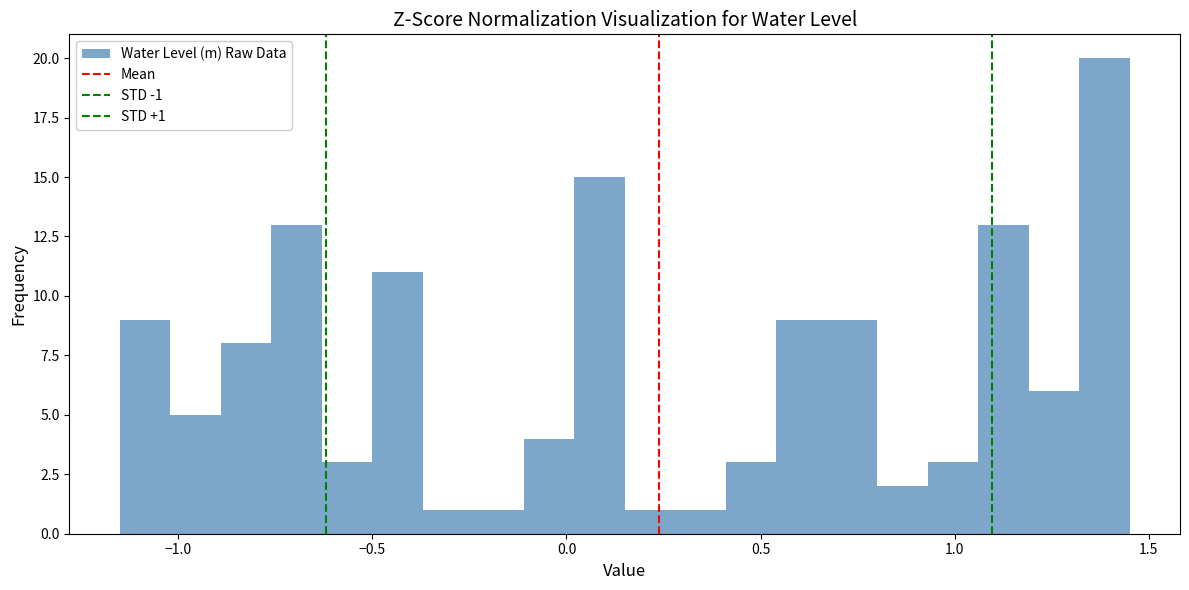

Around what value on the x-axis is the tallest bar? Give the approximate position of its centre, as read against the axis.

1.40